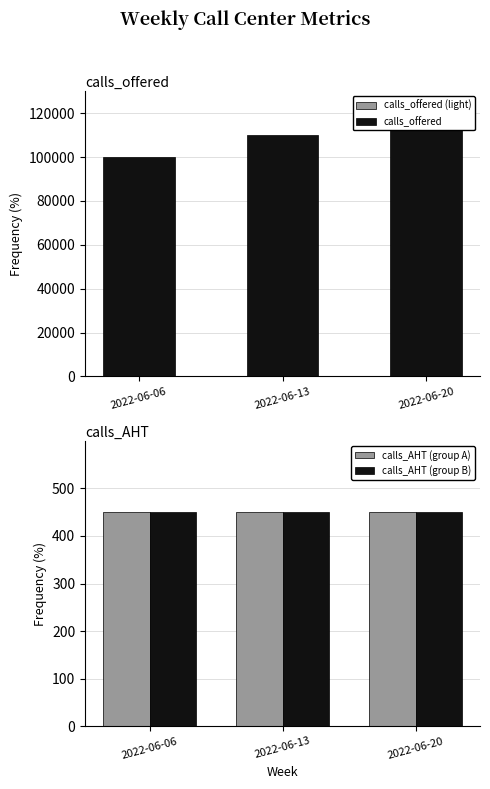

Between 2022-06-13 and 2022-06-20, which series saw the biggest shift?

calls_offered